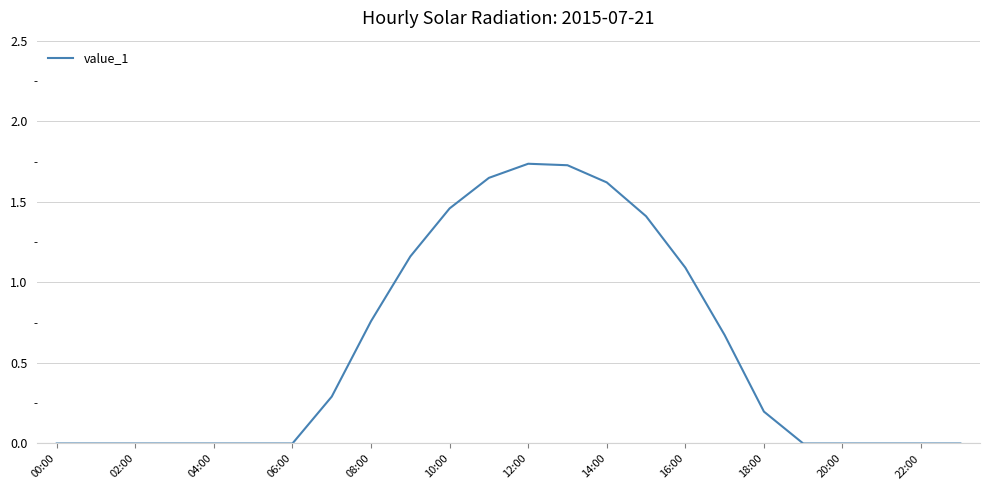

Count the number of categories in the chart.

24